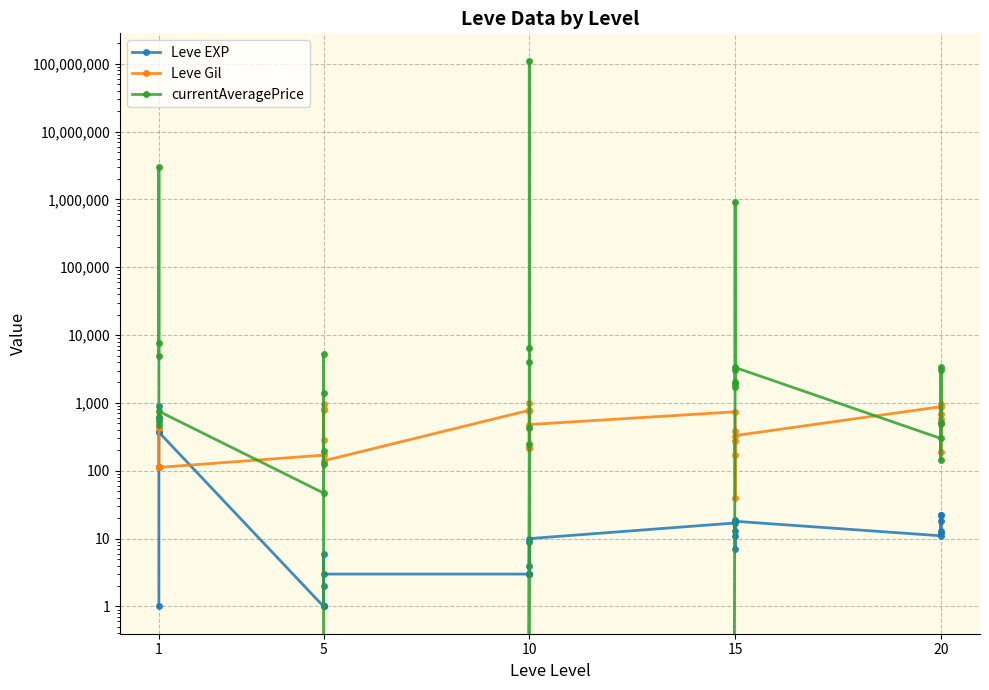

Which series has the largest range (max minus min)?

currentAveragePrice